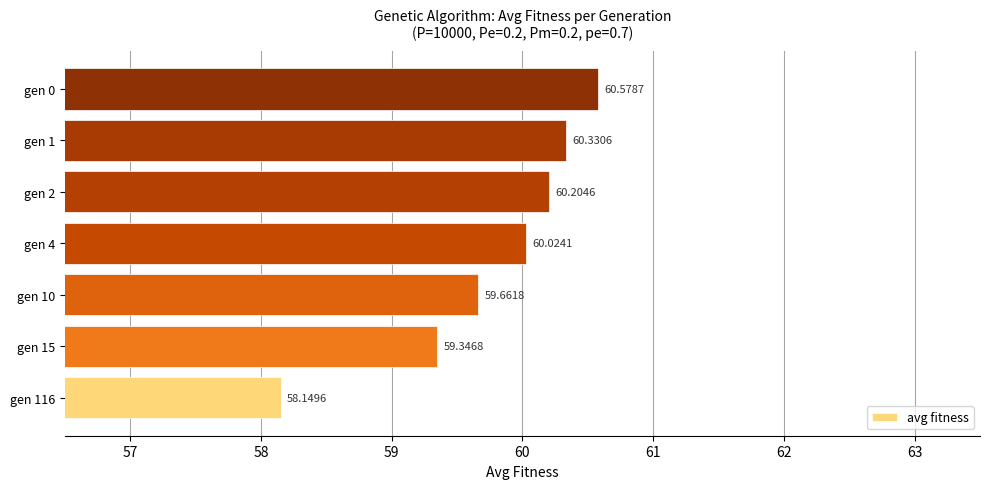

List the labels in order of value, smallest first.

gen 116, gen 15, gen 10, gen 4, gen 2, gen 1, gen 0